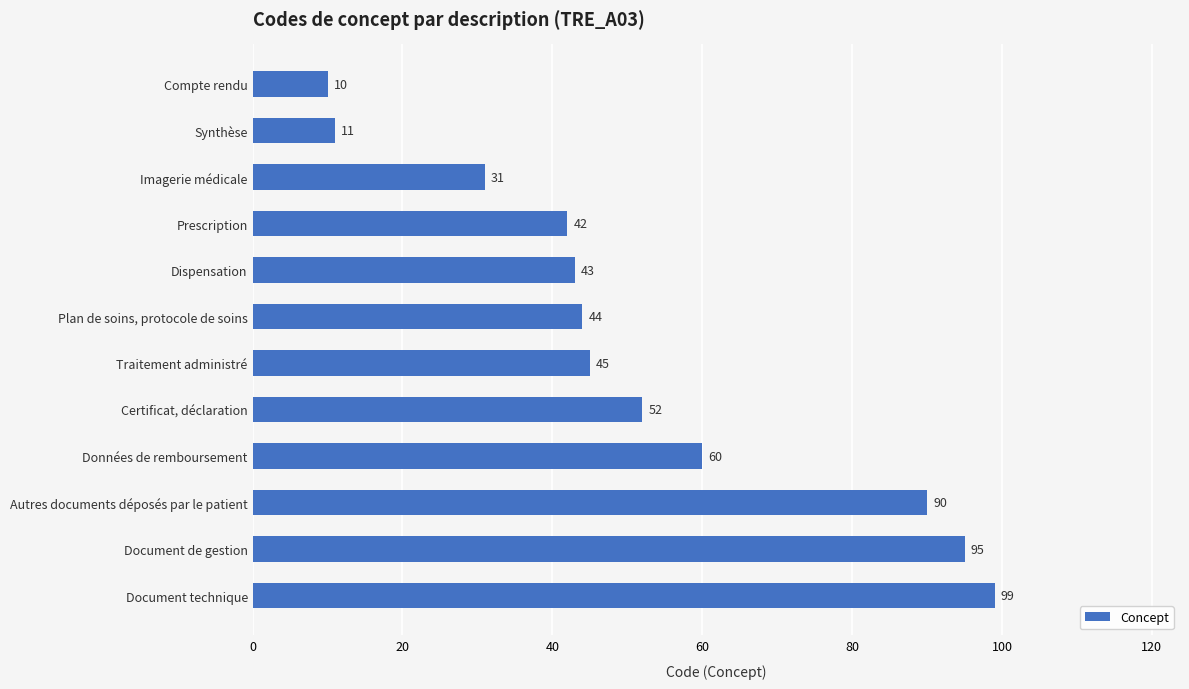

What is the value of the 4th bar from the top?

42